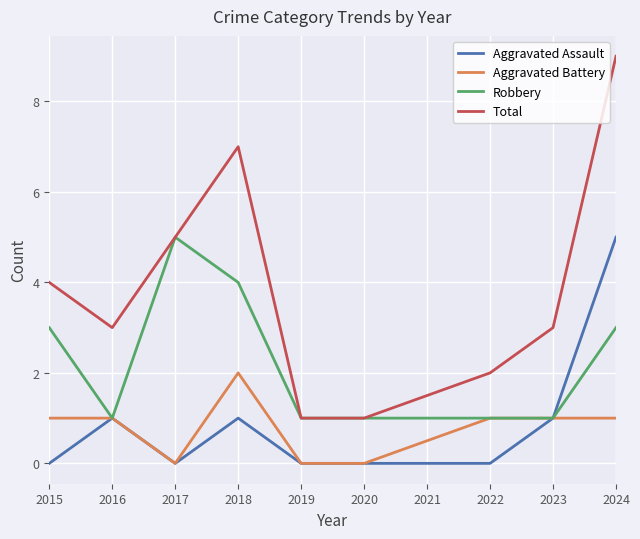

Which series has the widest spread of values?

Total